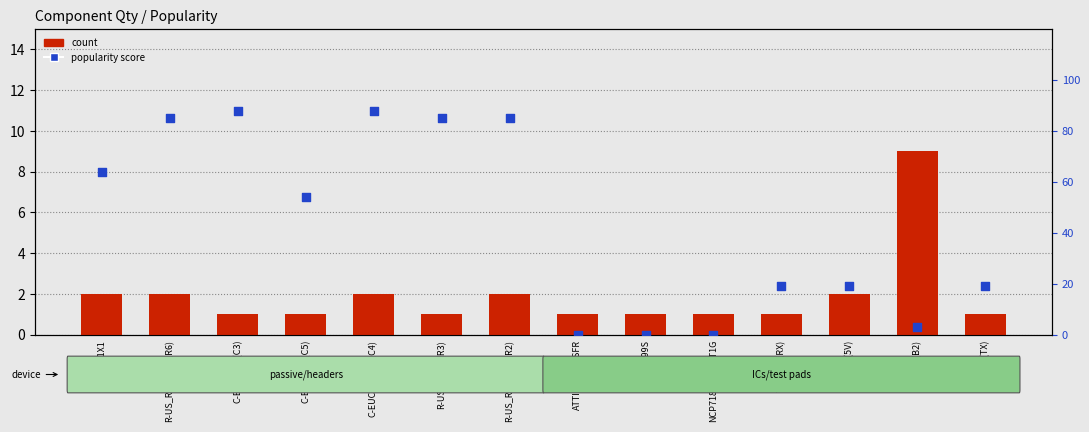

What is the total value across all series at PINHD-1X1?

66